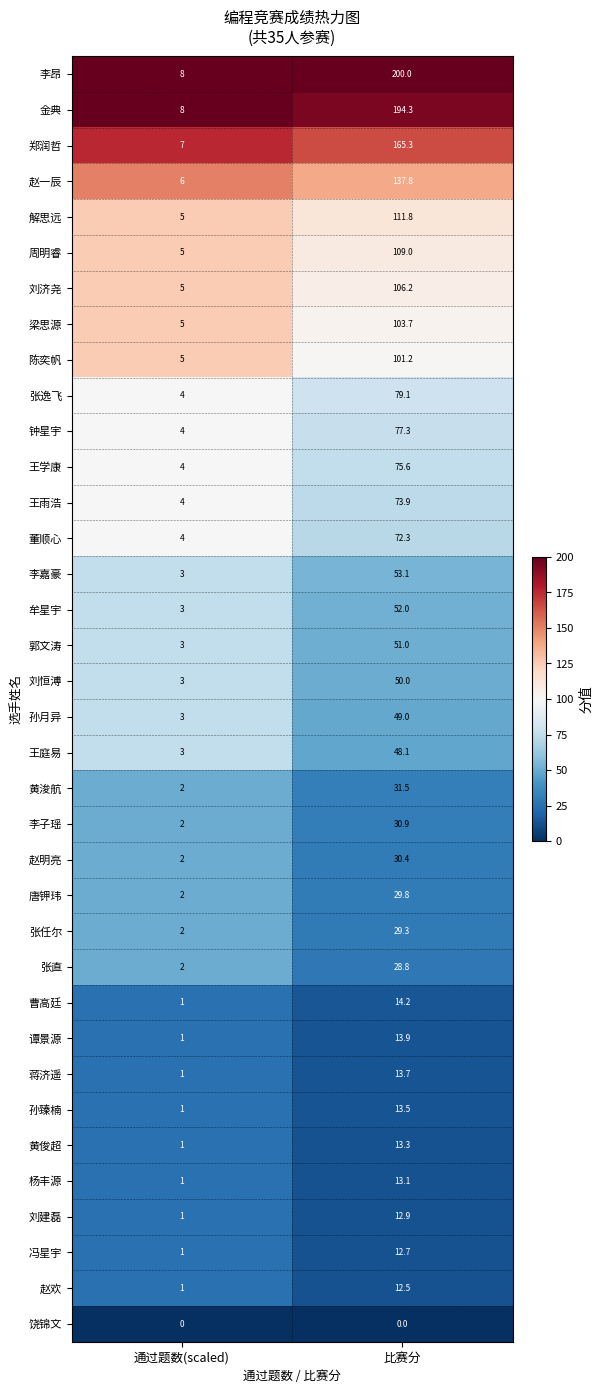

The 饶锦文 series shows 0.0 at 比赛分. True or false?

True